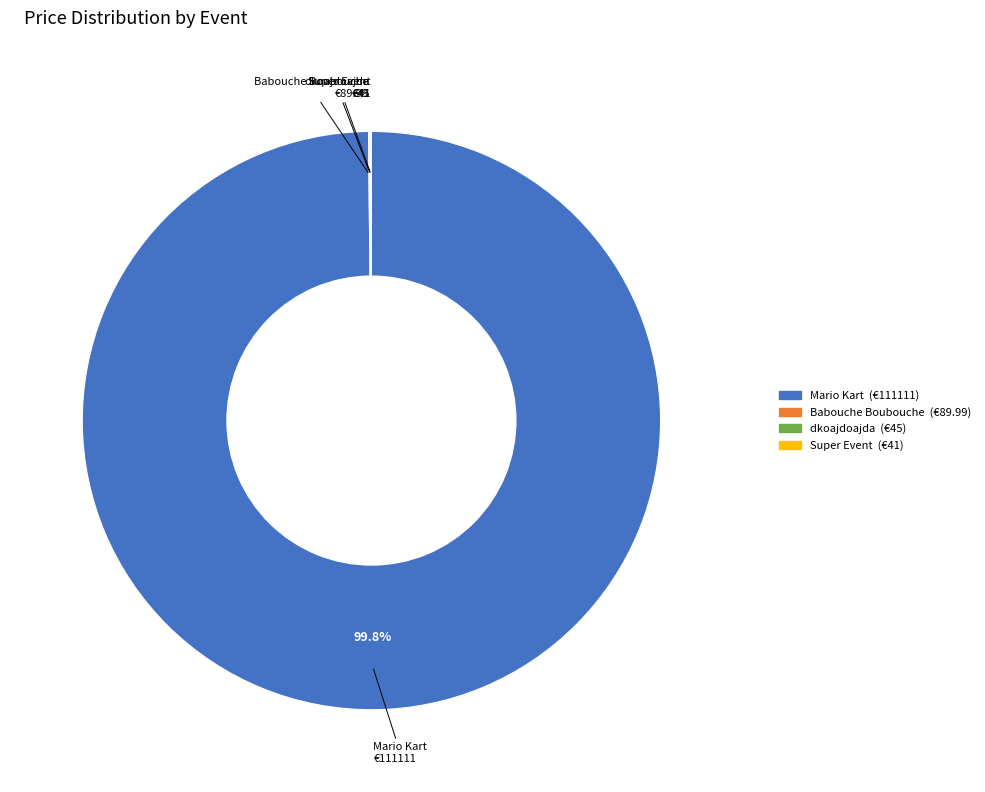

What percentage is the Mario Kart slice, to the nearest percent?

100%